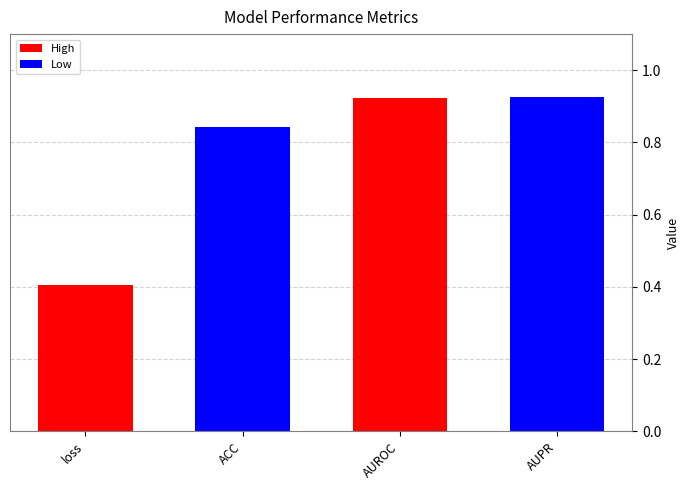

Between ACC and AUROC, which is larger?

AUROC